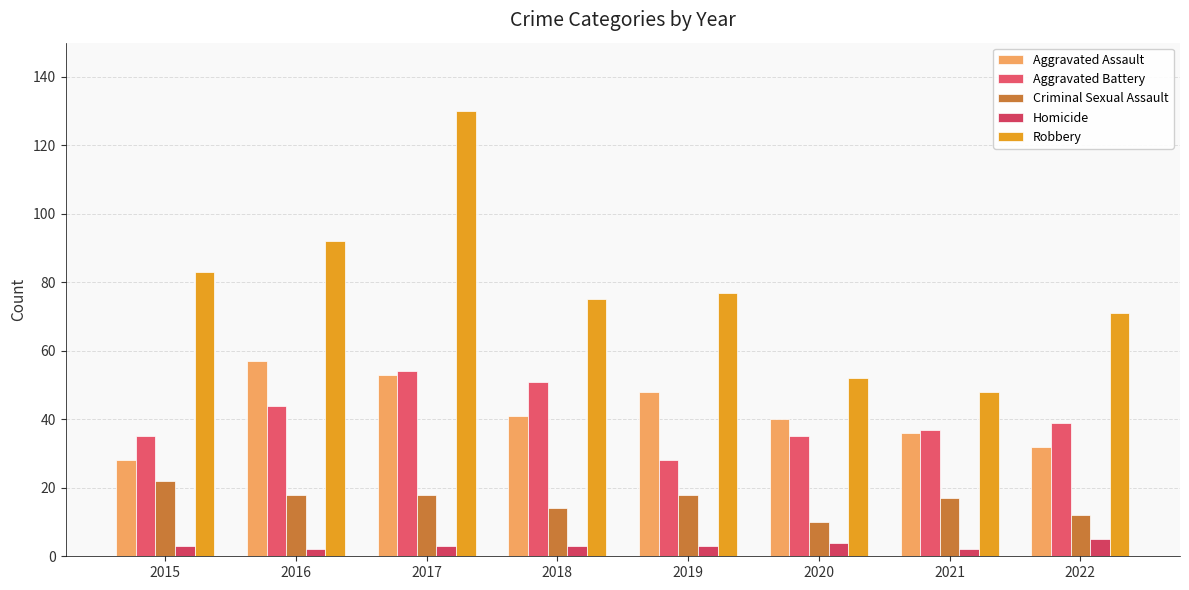

What is the approximate value of Criminal Sexual Assault at 2017, to the nearest 10?

20